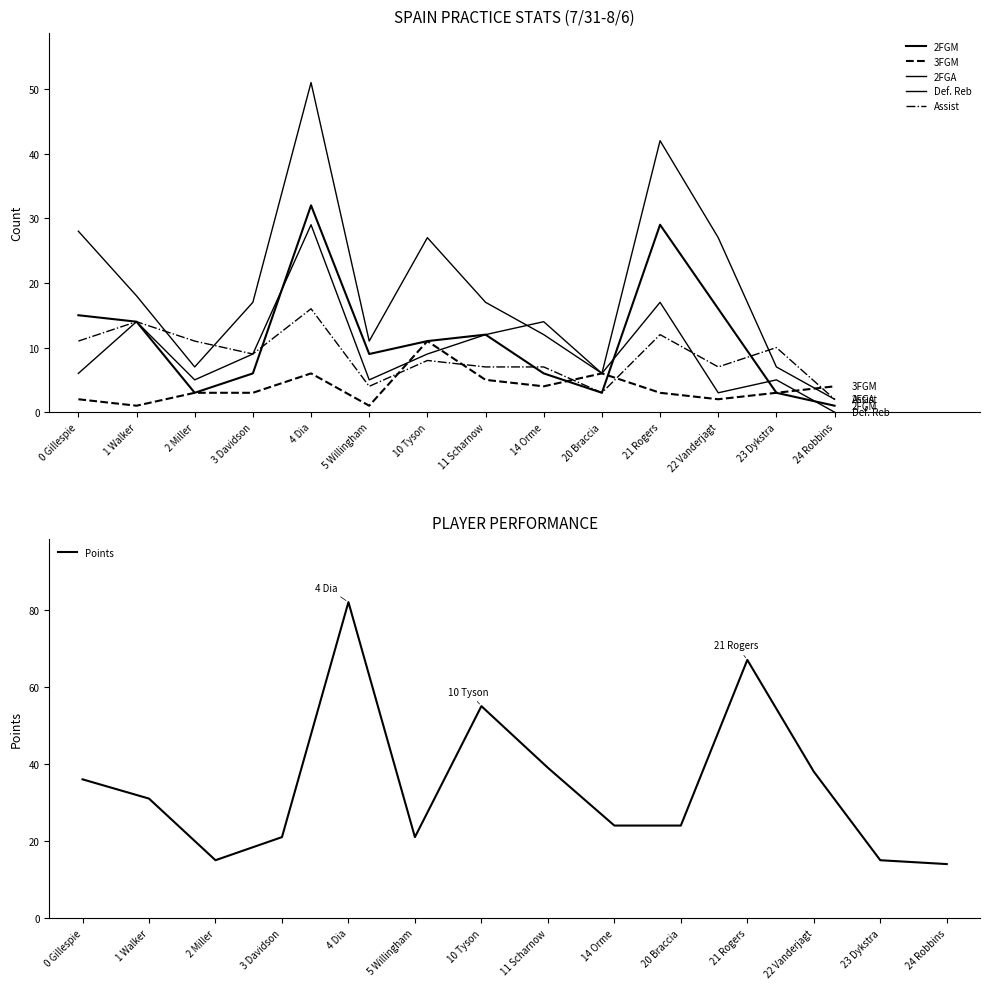

Is it true that 2FGM equals 8 at 0 Gillespie?

False